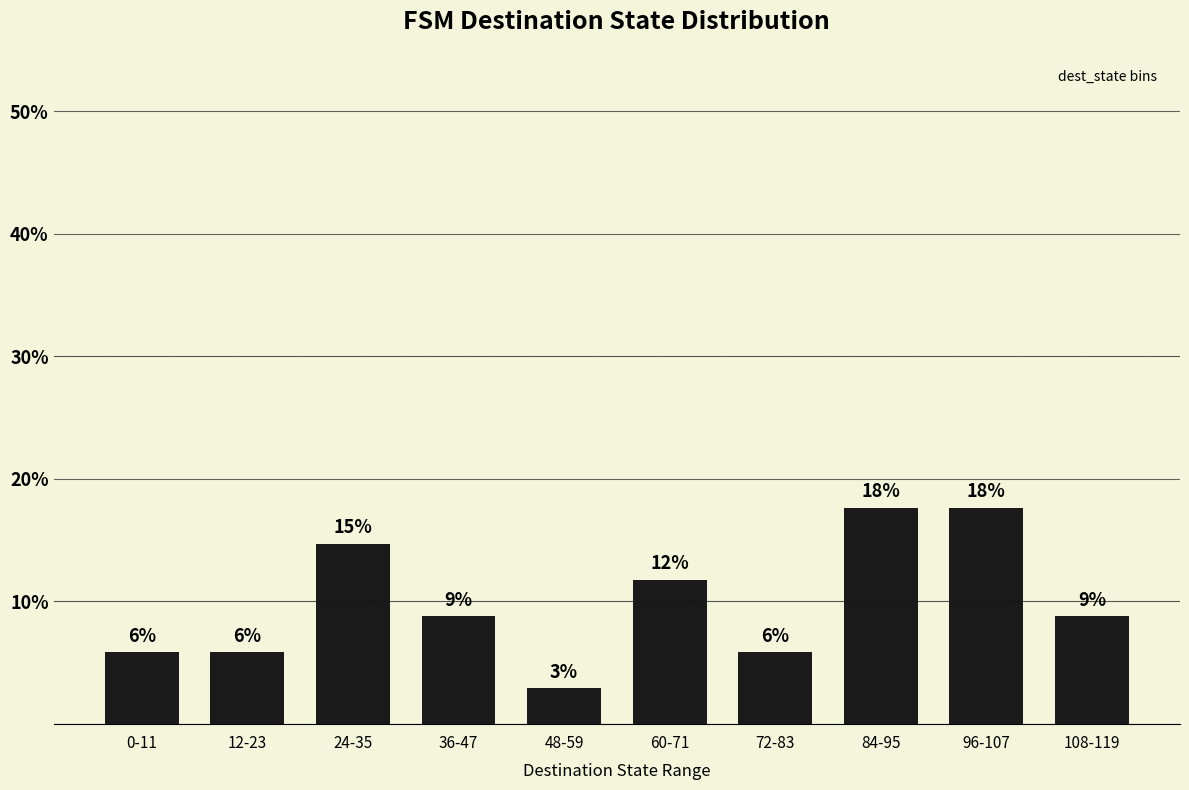

How many bars are there in total?

10